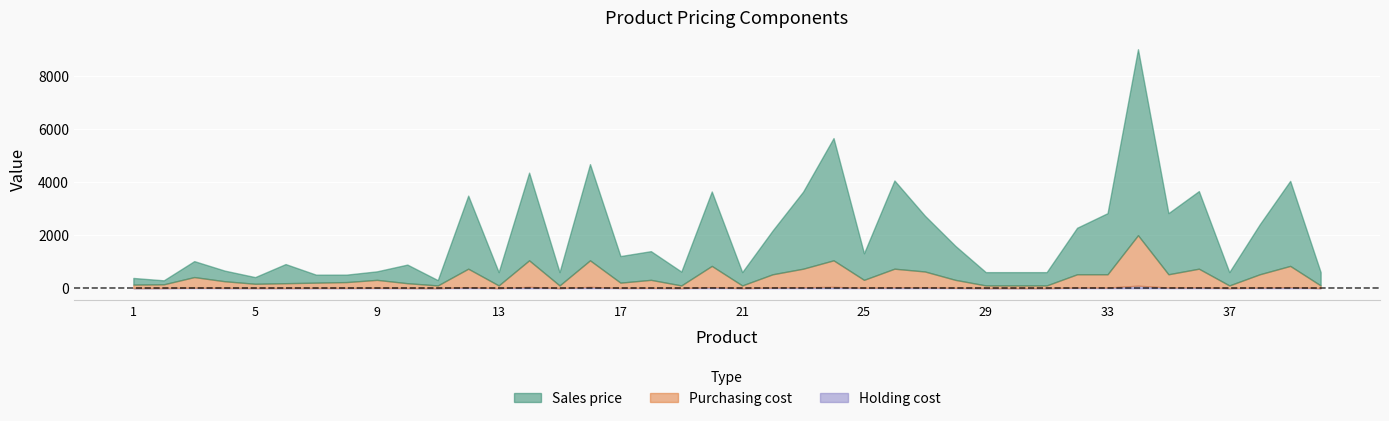

How many data points in Purchasing cost are above 300?

17